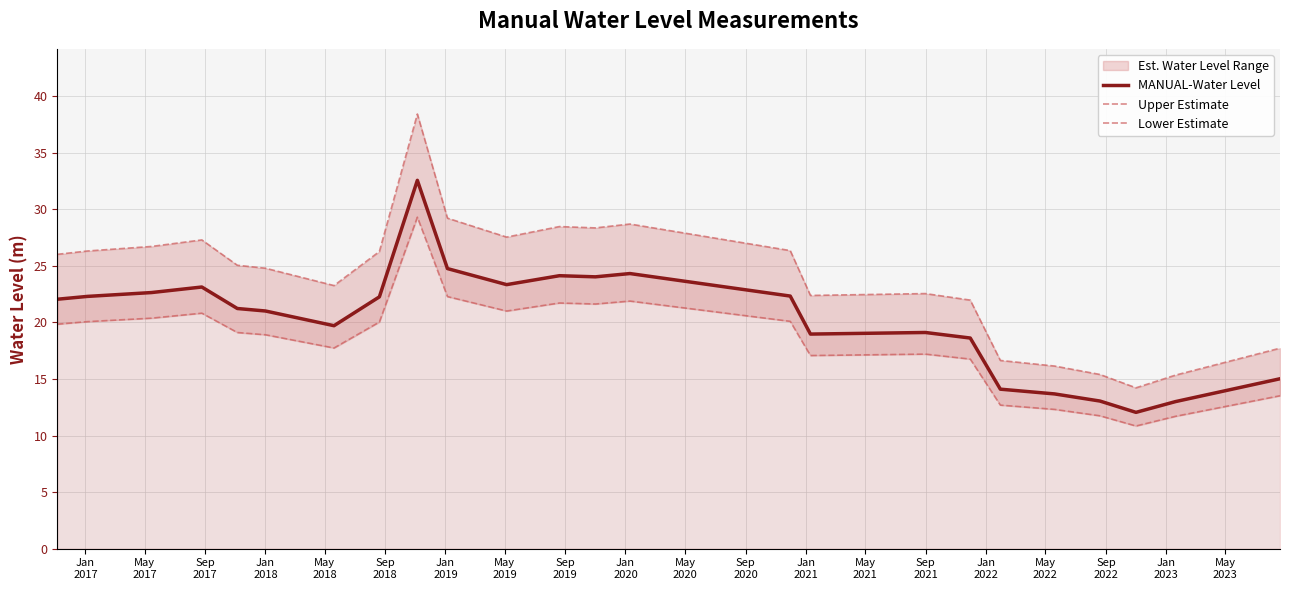

What is the difference between the maximum and second lowest values in the Upper Estimate series?

23.1